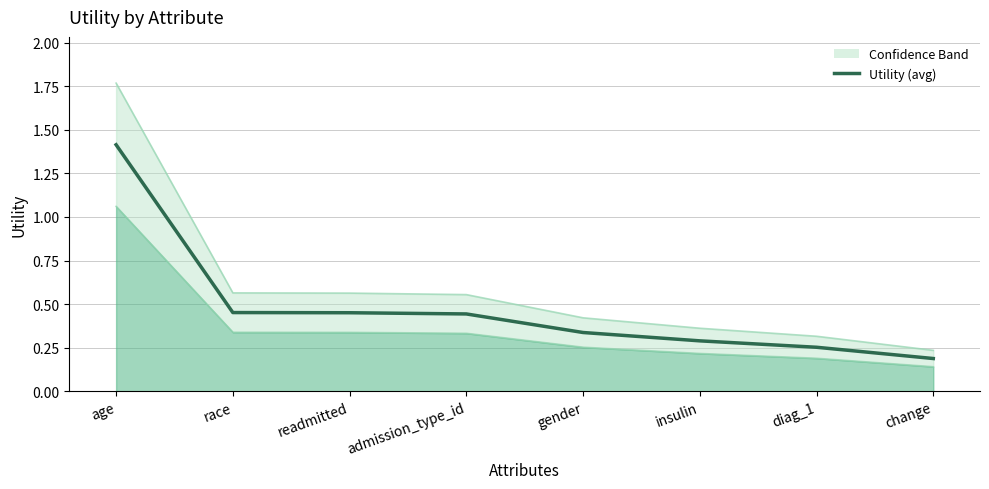

What is the value of the 6th point from the left?

0.3